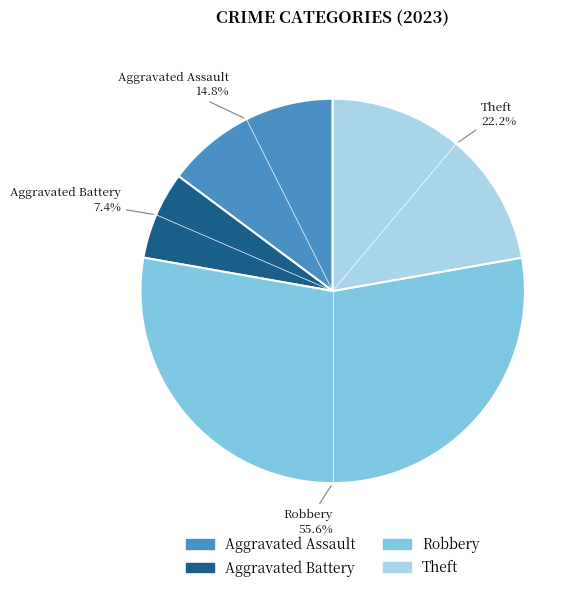

How many slices are in this pie chart?

4